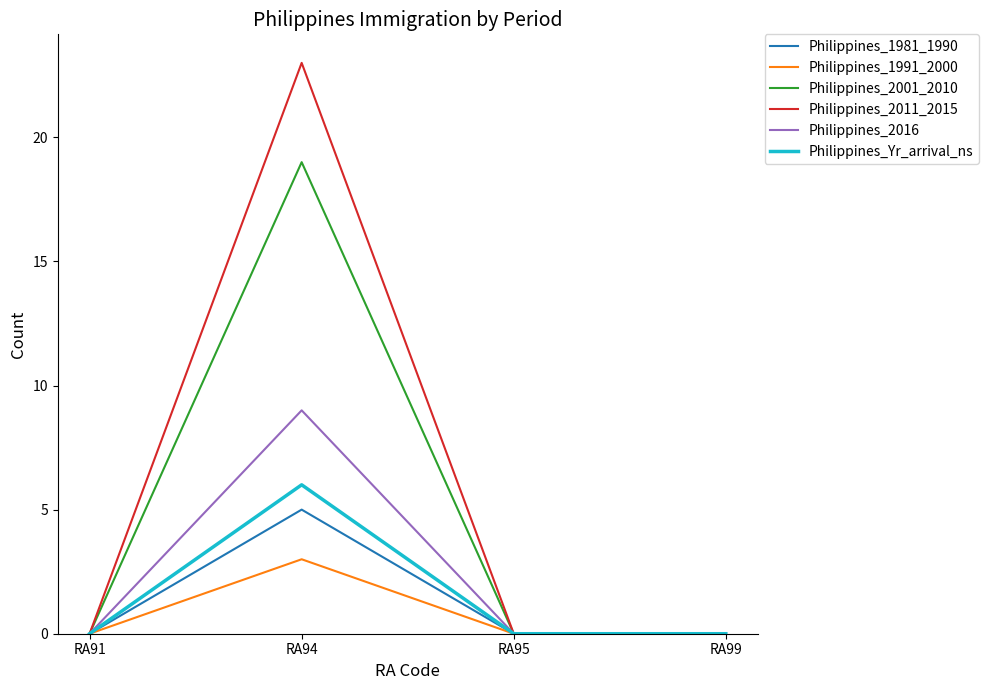

Is it true that Philippines_2016 equals 0 at RA95?

True